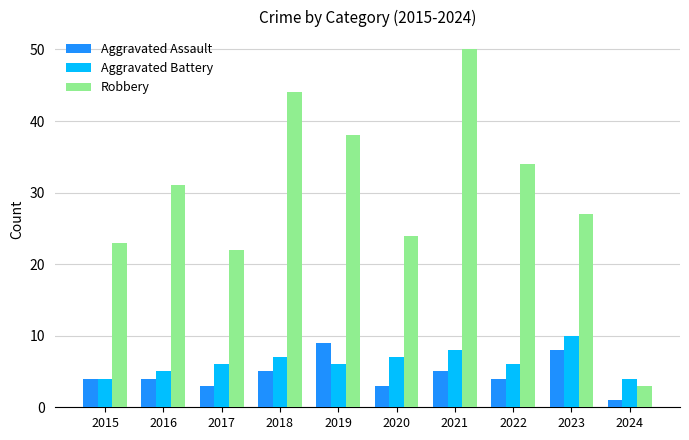

How many categories are shown in the chart?

10